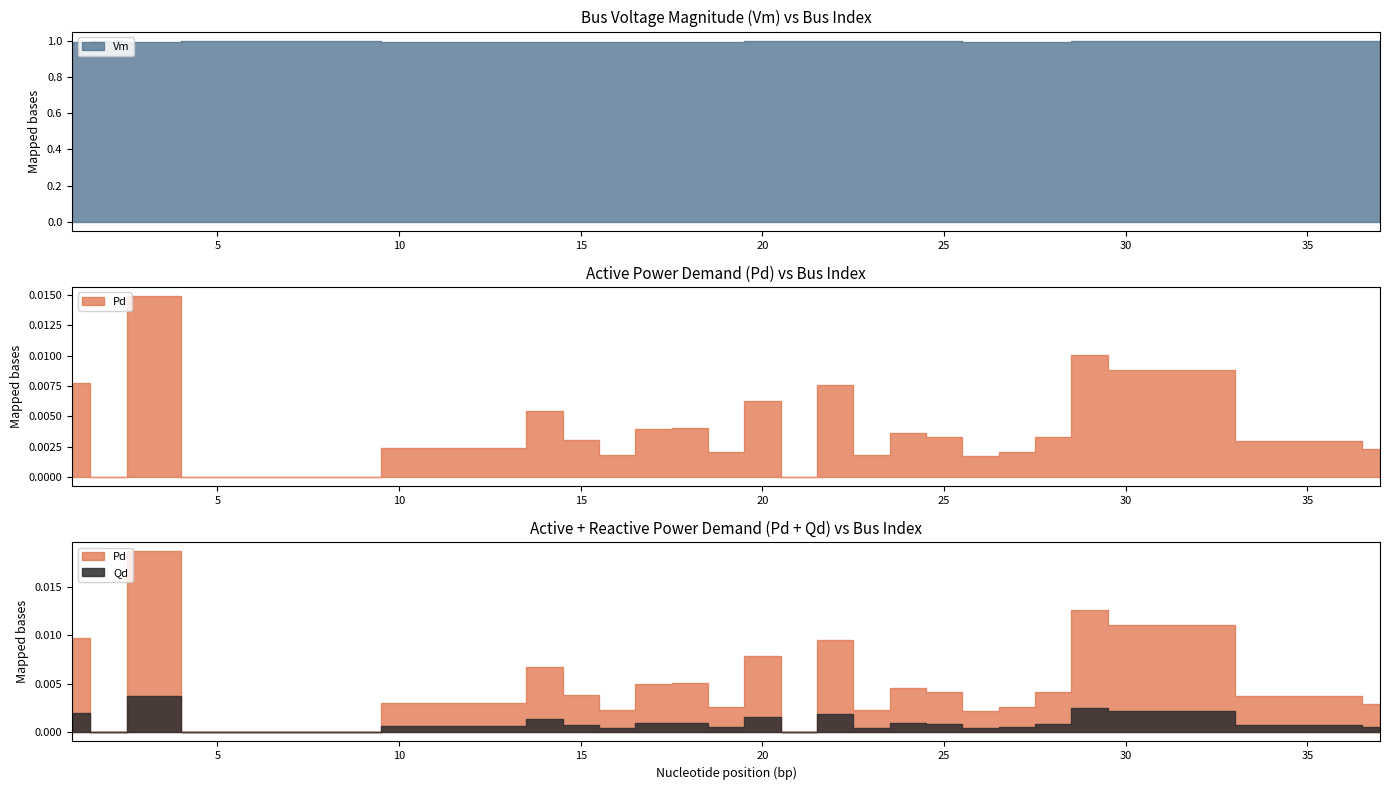

List the series in order of their peak value, lowest first.

Qd, Pd, Vm